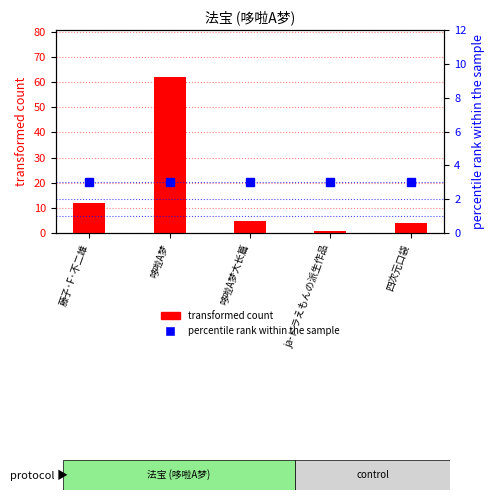

Which has a higher value, 哆啦A梦 or 四次元口袋?

哆啦A梦